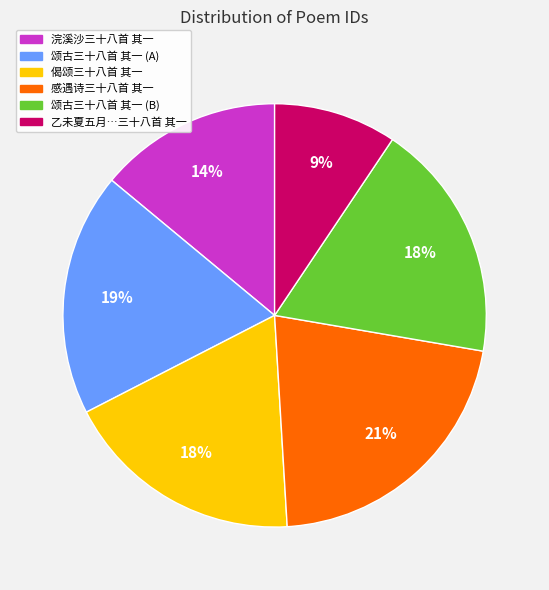

Is there a majority slice in this chart?

No